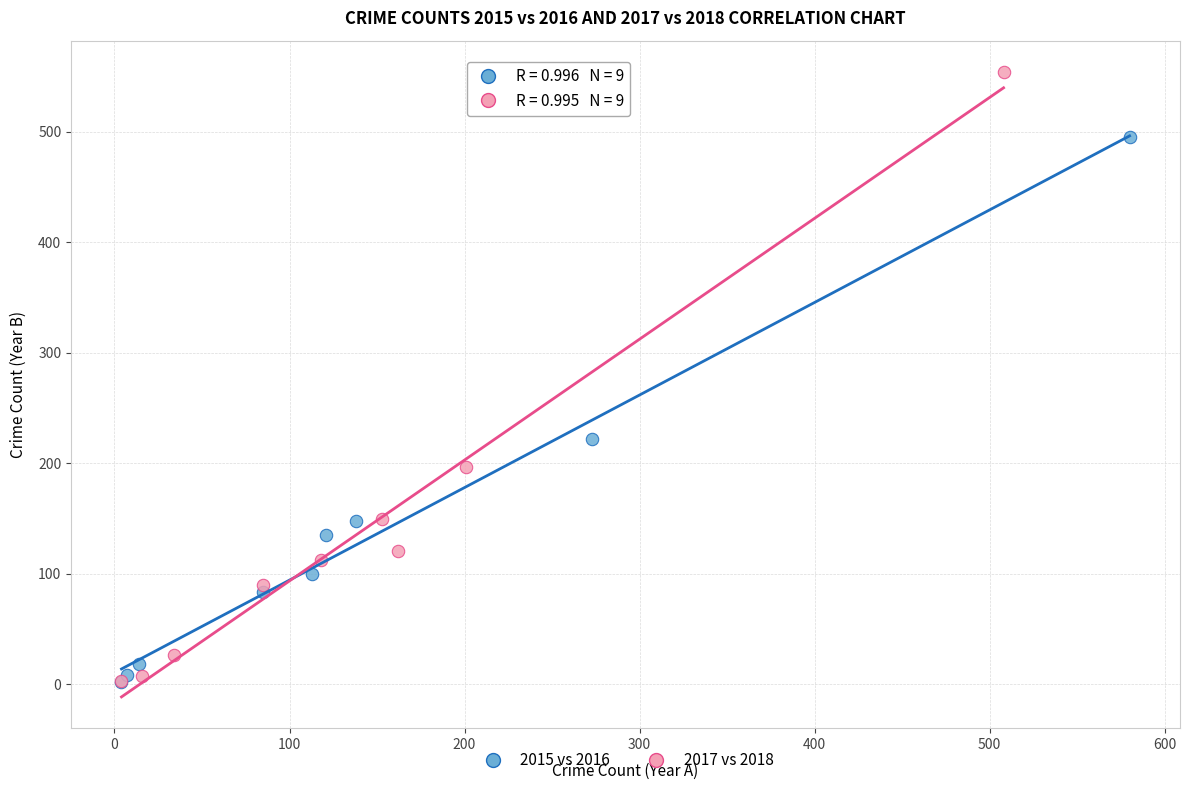

Which series has the largest Y range (max minus min)?

2017 vs 2018